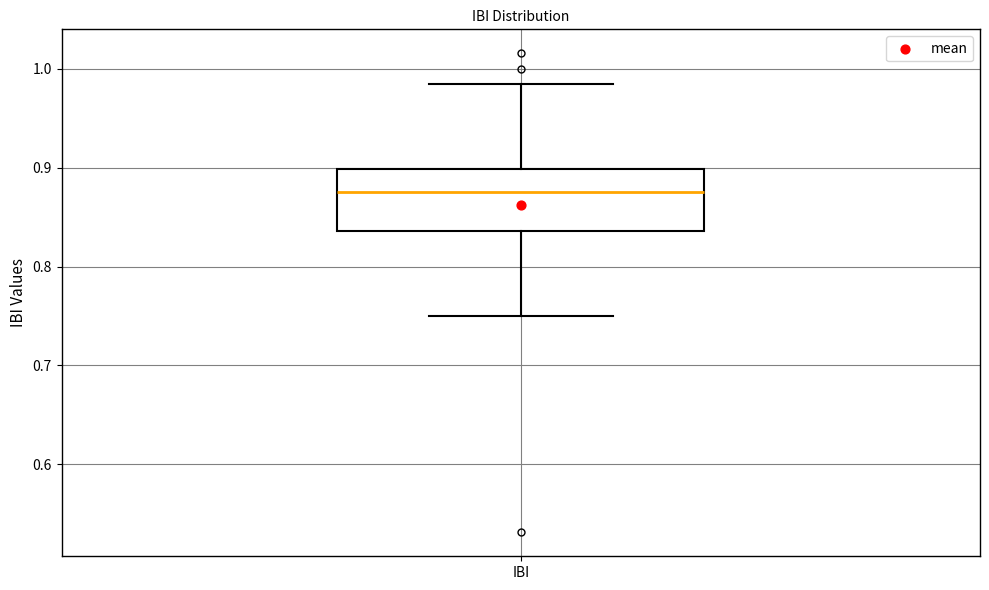

Transcribe this box plot: give where the median line is, the range the box spans, and where the two whiskers end, as read against the y-axis. The values are not printed on the chart, so give them approximately, as read against the axis.

median 0.88, box 0.84 to 0.90, whiskers 0.75 to 0.98